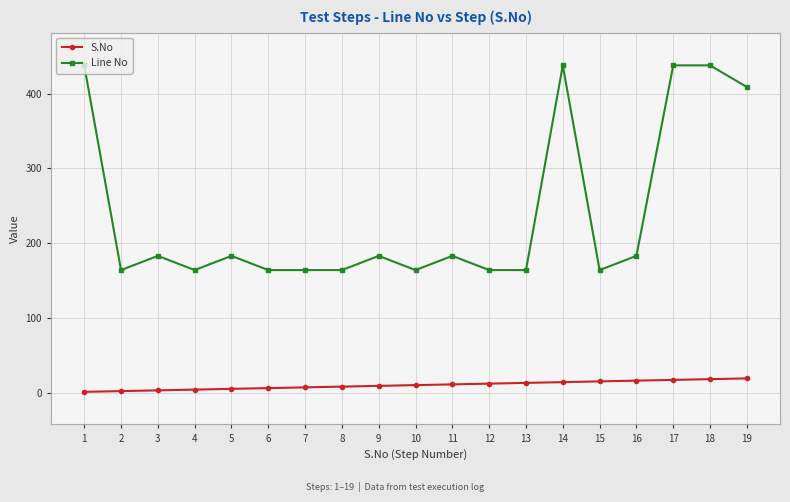

Is the value of S.No at 7 greater than the value of Line No at 4?

No